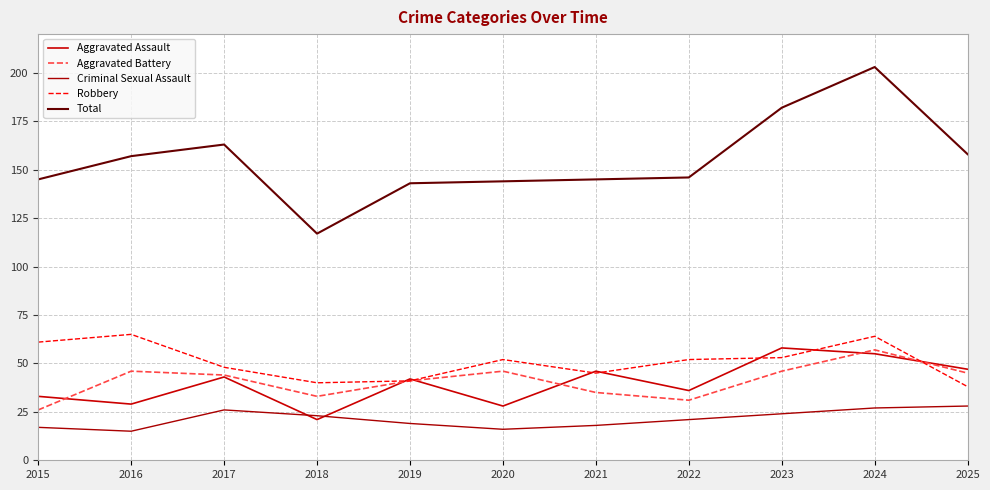

True or false: Total and Criminal Sexual Assault intersect in this chart.

False